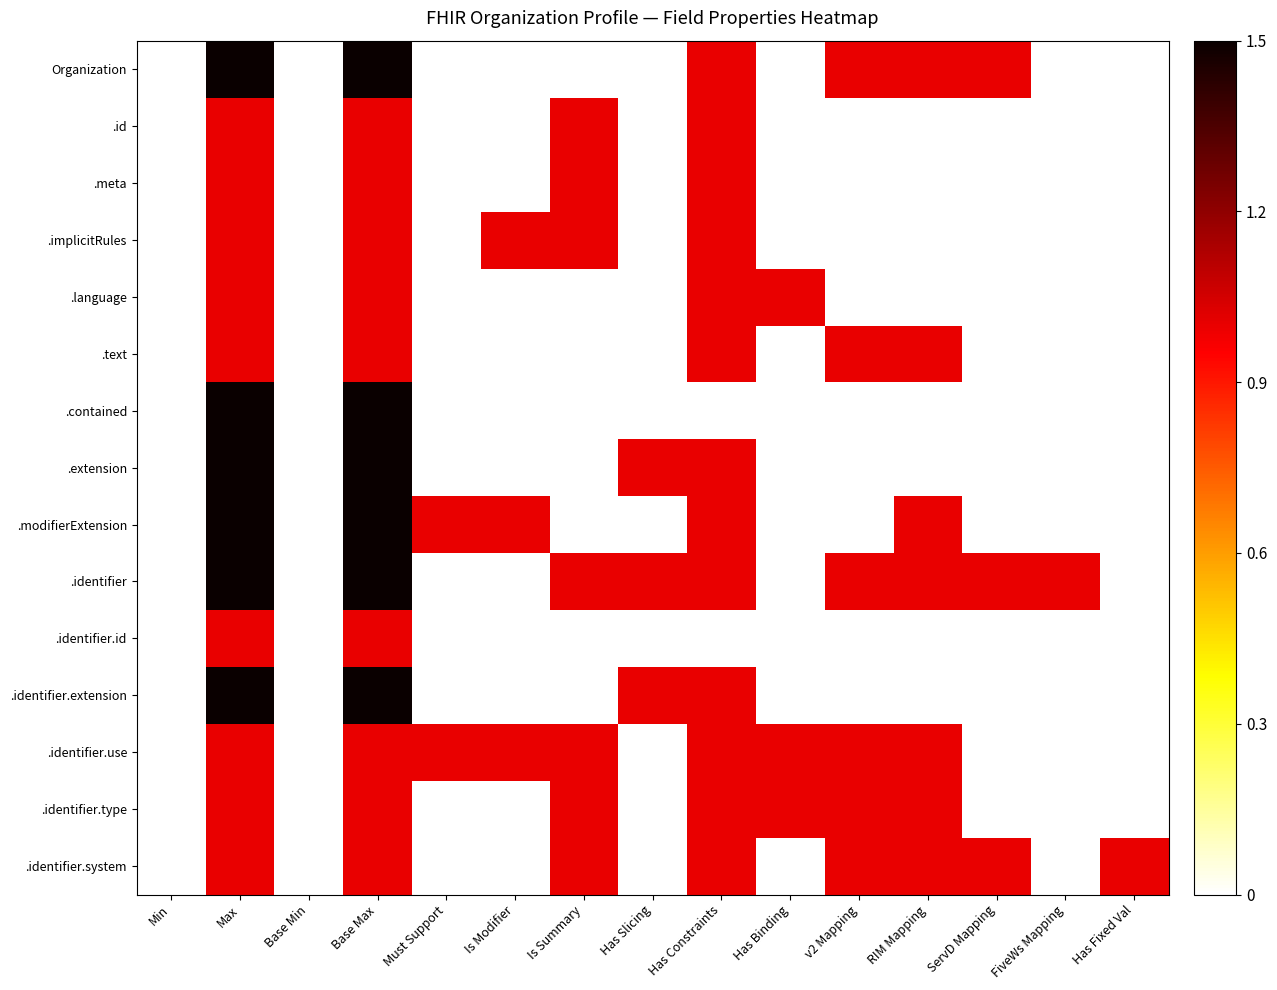

Reading right to left, what are all the values shown in this chart?

Organization: Has Fixed Val=0.0	FiveWs Mapping=0.0	ServD Mapping=1.0	RIM Mapping=1.0	v2 Mapping=1.0	Has Binding=0.0	Has Constraints=1.0	Has Slicing=0.0	Is Summary=0.0	Is Modifier=0.0	Must Support=0.0	Base Max=1.5	Base Min=0.0	Max=1.5	Min=0.0
.id: Has Fixed Val=0.0	FiveWs Mapping=0.0	ServD Mapping=0.0	RIM Mapping=0.0	v2 Mapping=0.0	Has Binding=0.0	Has Constraints=1.0	Has Slicing=0.0	Is Summary=1.0	Is Modifier=0.0	Must Support=0.0	Base Max=1.0	Base Min=0.0	Max=1.0	Min=0.0
.meta: Has Fixed Val=0.0	FiveWs Mapping=0.0	ServD Mapping=0.0	RIM Mapping=0.0	v2 Mapping=0.0	Has Binding=0.0	Has Constraints=1.0	Has Slicing=0.0	Is Summary=1.0	Is Modifier=0.0	Must Support=0.0	Base Max=1.0	Base Min=0.0	Max=1.0	Min=0.0
.implicitRules: Has Fixed Val=0.0	FiveWs Mapping=0.0	ServD Mapping=0.0	RIM Mapping=0.0	v2 Mapping=0.0	Has Binding=0.0	Has Constraints=1.0	Has Slicing=0.0	Is Summary=1.0	Is Modifier=1.0	Must Support=0.0	Base Max=1.0	Base Min=0.0	Max=1.0	Min=0.0
.language: Has Fixed Val=0.0	FiveWs Mapping=0.0	ServD Mapping=0.0	RIM Mapping=0.0	v2 Mapping=0.0	Has Binding=1.0	Has Constraints=1.0	Has Slicing=0.0	Is Summary=0.0	Is Modifier=0.0	Must Support=0.0	Base Max=1.0	Base Min=0.0	Max=1.0	Min=0.0
.text: Has Fixed Val=0.0	FiveWs Mapping=0.0	ServD Mapping=0.0	RIM Mapping=1.0	v2 Mapping=1.0	Has Binding=0.0	Has Constraints=1.0	Has Slicing=0.0	Is Summary=0.0	Is Modifier=0.0	Must Support=0.0	Base Max=1.0	Base Min=0.0	Max=1.0	Min=0.0
.contained: Has Fixed Val=0.0	FiveWs Mapping=0.0	ServD Mapping=0.0	RIM Mapping=0.0	v2 Mapping=0.0	Has Binding=0.0	Has Constraints=0.0	Has Slicing=0.0	Is Summary=0.0	Is Modifier=0.0	Must Support=0.0	Base Max=1.5	Base Min=0.0	Max=1.5	Min=0.0
.extension: Has Fixed Val=0.0	FiveWs Mapping=0.0	ServD Mapping=0.0	RIM Mapping=0.0	v2 Mapping=0.0	Has Binding=0.0	Has Constraints=1.0	Has Slicing=1.0	Is Summary=0.0	Is Modifier=0.0	Must Support=0.0	Base Max=1.5	Base Min=0.0	Max=1.5	Min=0.0
.modifierExtension: Has Fixed Val=0.0	FiveWs Mapping=0.0	ServD Mapping=0.0	RIM Mapping=1.0	v2 Mapping=0.0	Has Binding=0.0	Has Constraints=1.0	Has Slicing=0.0	Is Summary=0.0	Is Modifier=1.0	Must Support=1.0	Base Max=1.5	Base Min=0.0	Max=1.5	Min=0.0
.identifier: Has Fixed Val=0.0	FiveWs Mapping=1.0	ServD Mapping=1.0	RIM Mapping=1.0	v2 Mapping=1.0	Has Binding=0.0	Has Constraints=1.0	Has Slicing=1.0	Is Summary=1.0	Is Modifier=0.0	Must Support=0.0	Base Max=1.5	Base Min=0.0	Max=1.5	Min=0.0
.identifier.id: Has Fixed Val=0.0	FiveWs Mapping=0.0	ServD Mapping=0.0	RIM Mapping=0.0	v2 Mapping=0.0	Has Binding=0.0	Has Constraints=0.0	Has Slicing=0.0	Is Summary=0.0	Is Modifier=0.0	Must Support=0.0	Base Max=1.0	Base Min=0.0	Max=1.0	Min=0.0
.identifier.extension: Has Fixed Val=0.0	FiveWs Mapping=0.0	ServD Mapping=0.0	RIM Mapping=0.0	v2 Mapping=0.0	Has Binding=0.0	Has Constraints=1.0	Has Slicing=1.0	Is Summary=0.0	Is Modifier=0.0	Must Support=0.0	Base Max=1.5	Base Min=0.0	Max=1.5	Min=0.0
.identifier.use: Has Fixed Val=0.0	FiveWs Mapping=0.0	ServD Mapping=0.0	RIM Mapping=1.0	v2 Mapping=1.0	Has Binding=1.0	Has Constraints=1.0	Has Slicing=0.0	Is Summary=1.0	Is Modifier=1.0	Must Support=1.0	Base Max=1.0	Base Min=0.0	Max=1.0	Min=0.0
.identifier.type: Has Fixed Val=0.0	FiveWs Mapping=0.0	ServD Mapping=0.0	RIM Mapping=1.0	v2 Mapping=1.0	Has Binding=1.0	Has Constraints=1.0	Has Slicing=0.0	Is Summary=1.0	Is Modifier=0.0	Must Support=0.0	Base Max=1.0	Base Min=0.0	Max=1.0	Min=0.0
.identifier.system: Has Fixed Val=1.0	FiveWs Mapping=0.0	ServD Mapping=1.0	RIM Mapping=1.0	v2 Mapping=1.0	Has Binding=0.0	Has Constraints=1.0	Has Slicing=0.0	Is Summary=1.0	Is Modifier=0.0	Must Support=0.0	Base Max=1.0	Base Min=0.0	Max=1.0	Min=0.0